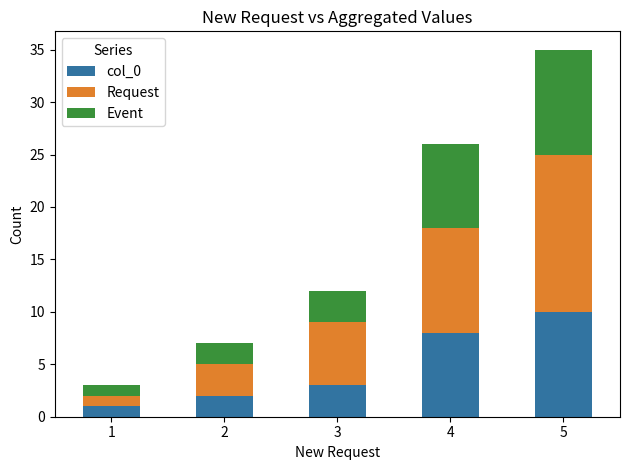

Reading left to right, list the values for the col_0 series.

1=1	2=2	3=3	4=8	5=10